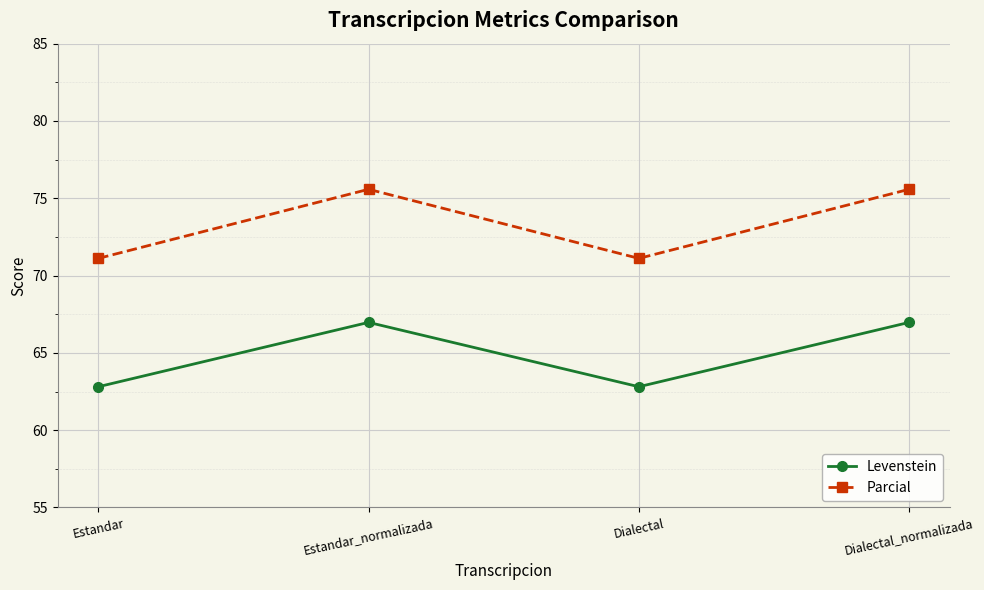

Rank the series by their maximum value, from lowest to highest.

Levenstein, Parcial